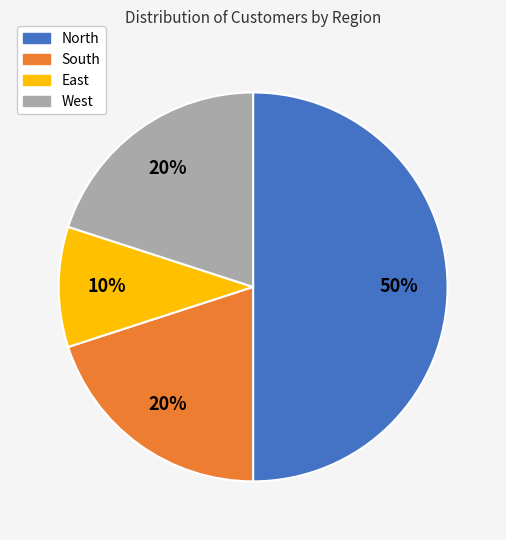

Is East the majority of the pie?

No